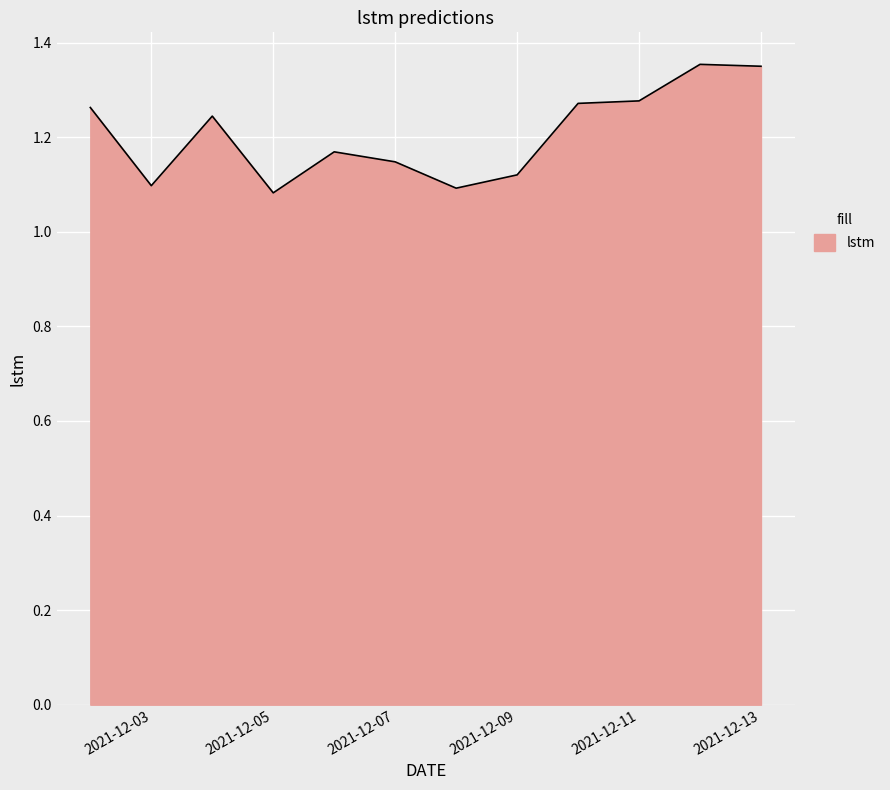

What is the greatest value displayed?

1.4